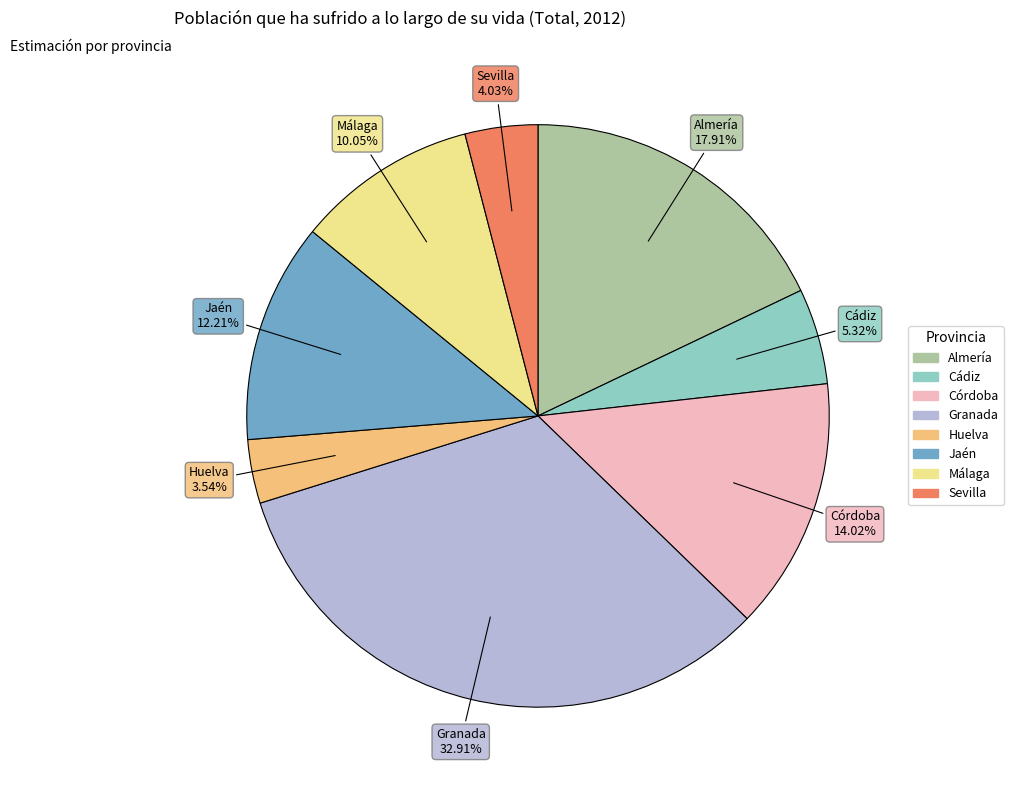

To the nearest percent, what percentage of the pie is Huelva?

4%